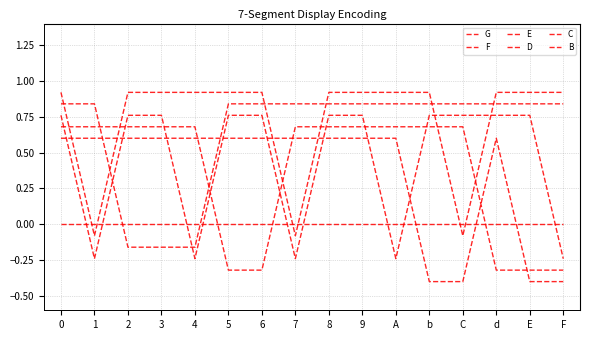

Is the value of D at E greater than the value of C at 1?

Yes